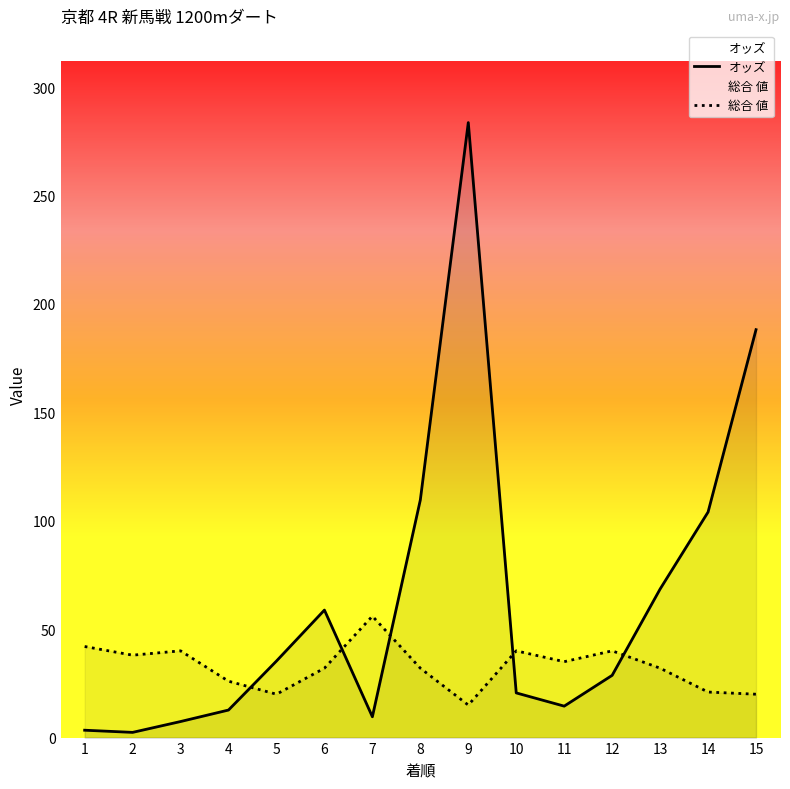

What is the difference between the second highest and minimum values in the 総合 値 series?

27.0